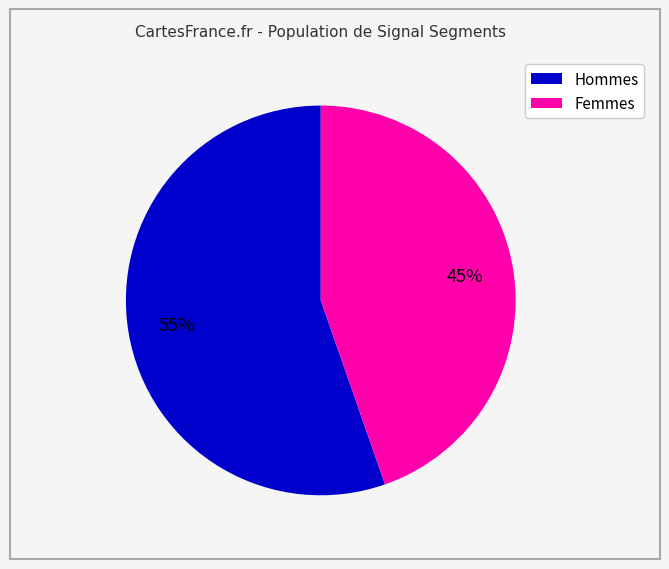

To the nearest percent, what is the average slice percentage?

50%